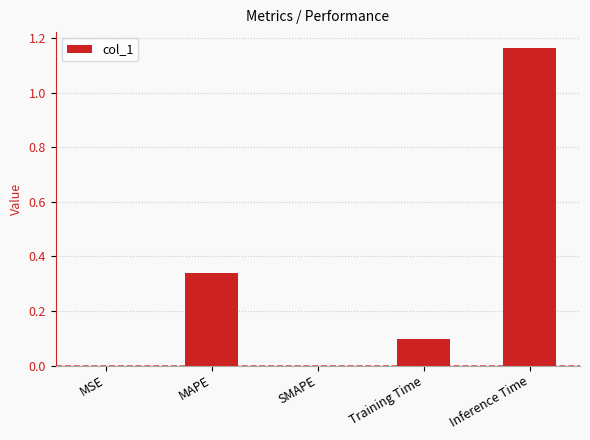

Which has a higher value, Training Time or MSE?

Training Time